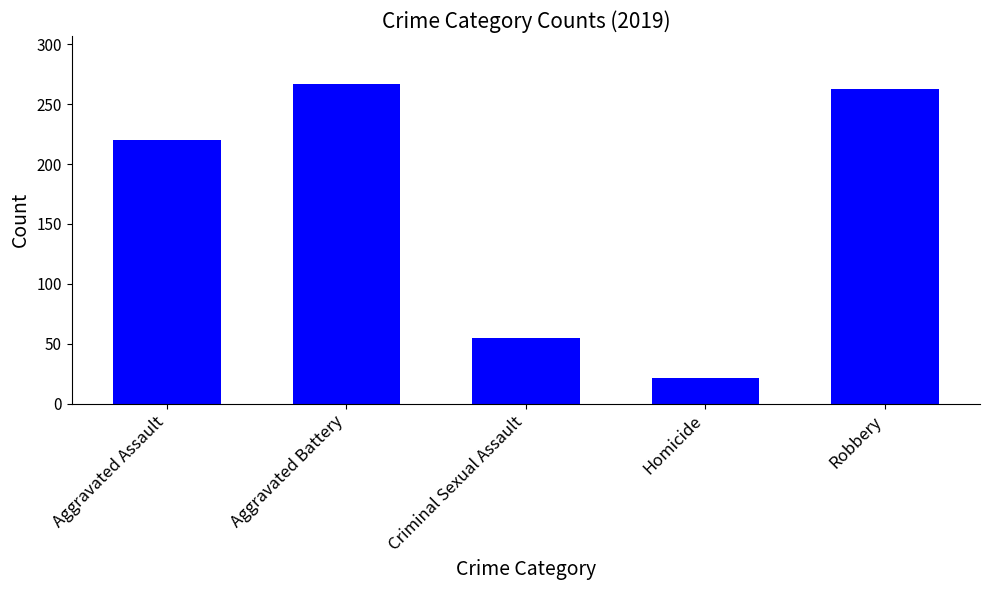

The chart shows a value of 36 at Homicide. True or false?

False